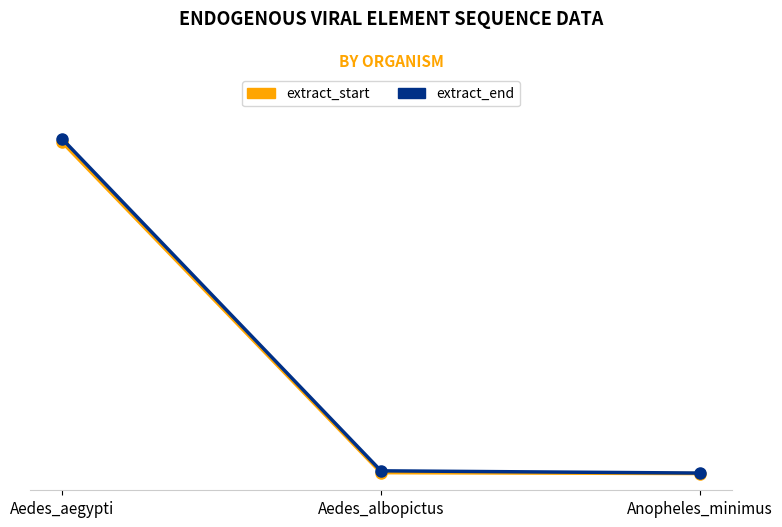

What is the sum of the extract_end values at Aedes_albopictus and Anopheles_minimus?

13183